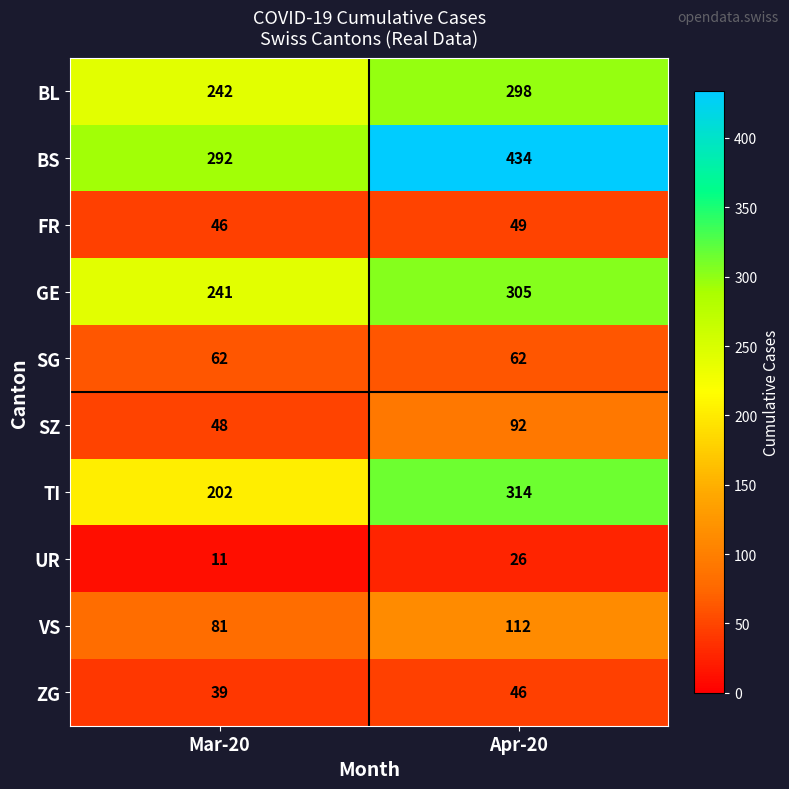

What is the smallest value displayed?

11